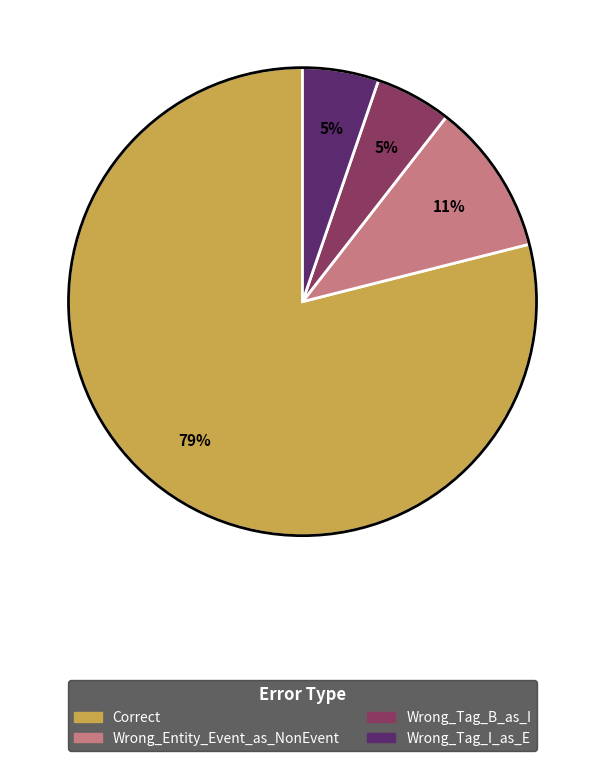

Count the number of slices in the pie.

4